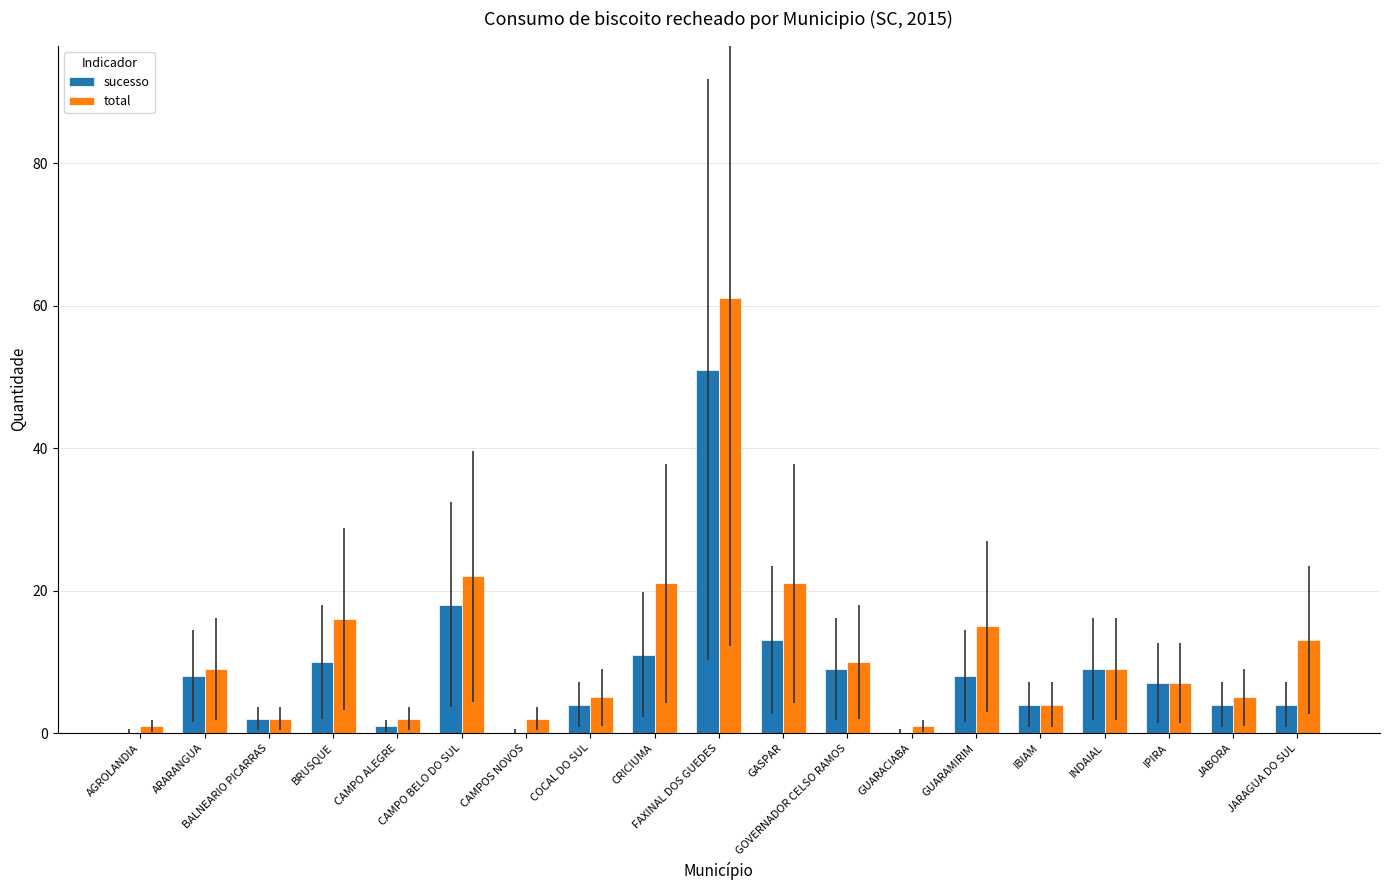

What is the total value across all series at ARARANGUA?

17